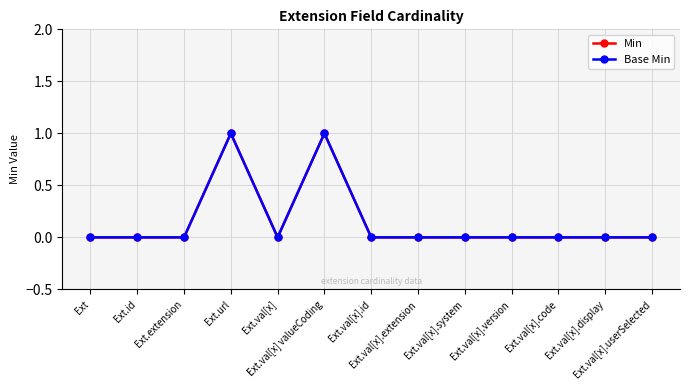

At which category does Base Min reach its first local valley?

Ext.val[x]